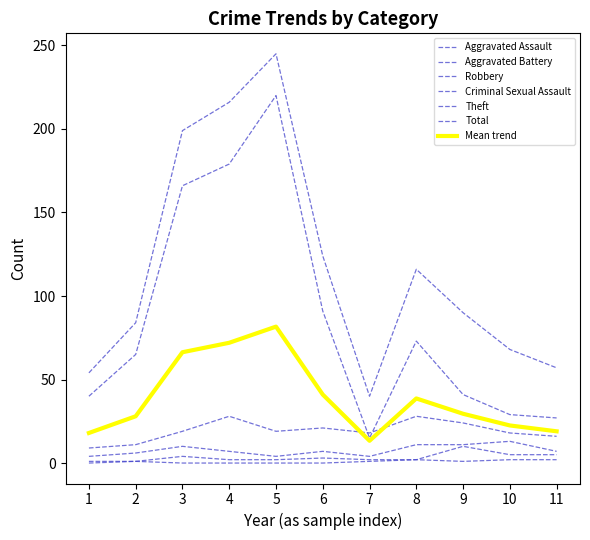

Does the chart display data point markers on the line(s)?

No